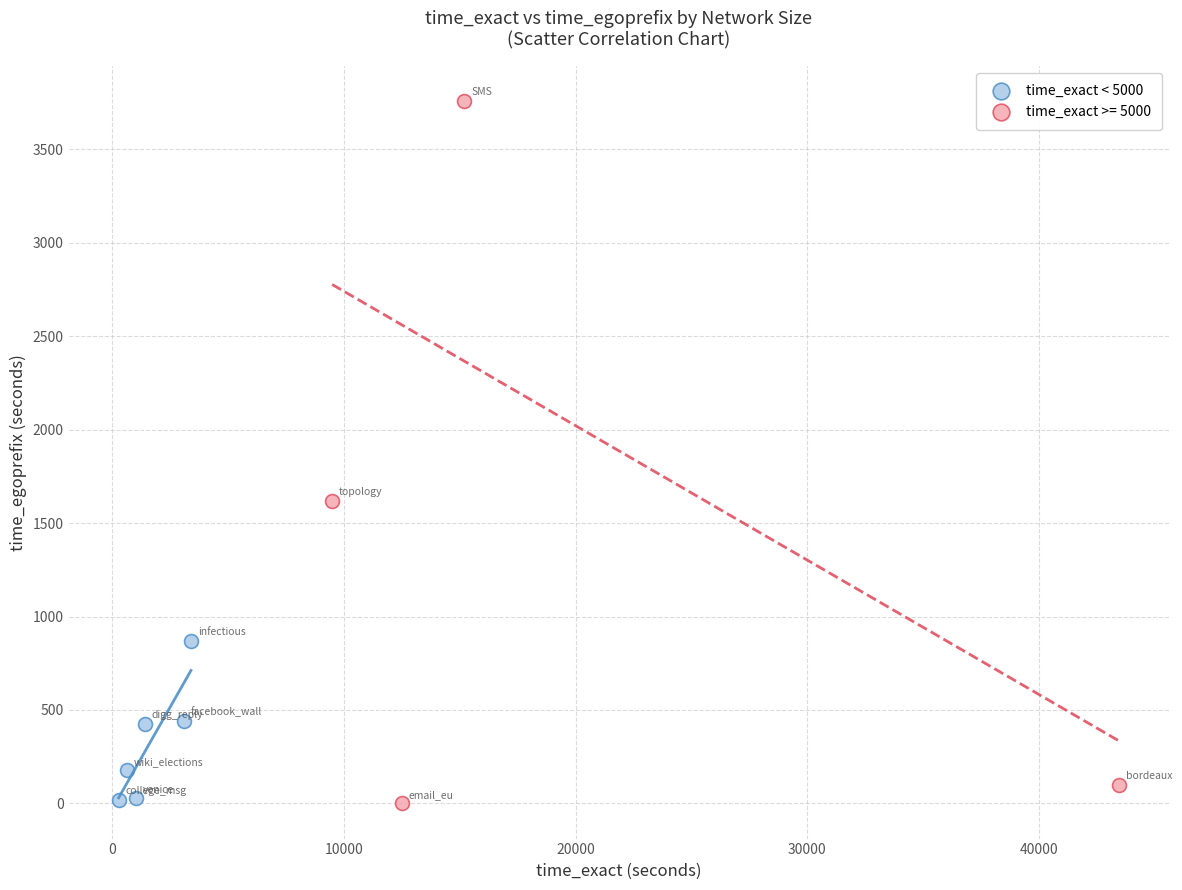

Which series has the widest spread of Y values?

time_exact >= 5000